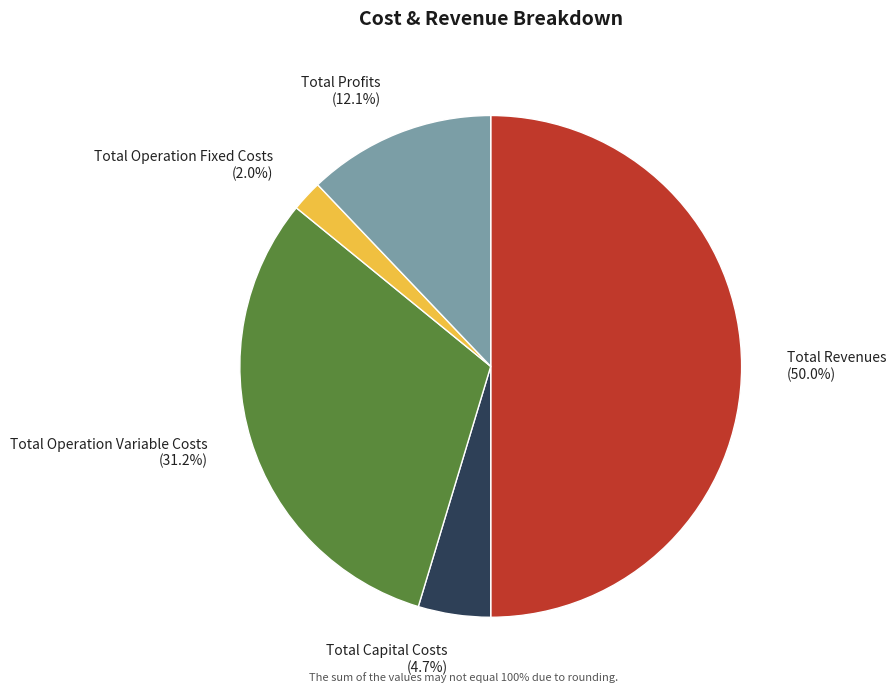

What is the total percentage of Total Operation Variable Costs and Total Operation Fixed Costs?

33.2%